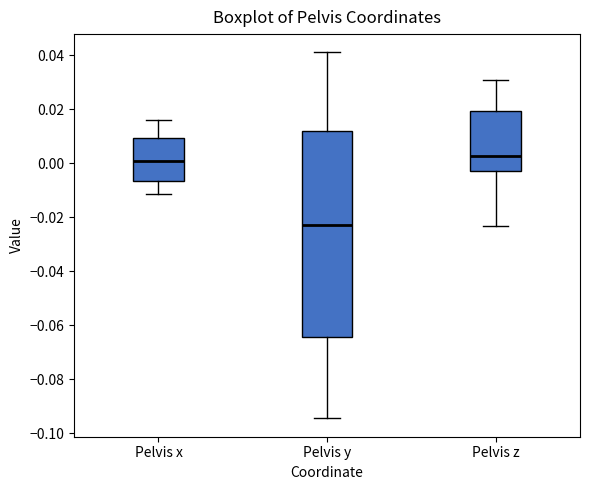

Where does the lower whisker of the box for Pelvis z end on the y-axis? The values are not printed on the chart, so give them approximately, as read against the axis.

-0.024